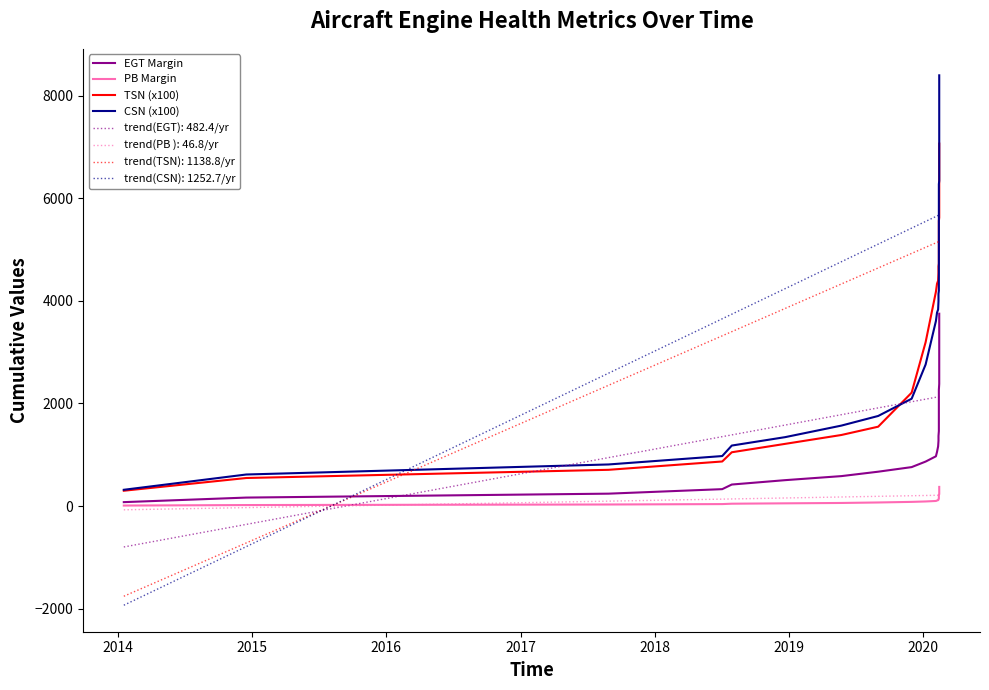

Rank the series at 2015 from highest to lowest value.

CSN (x100), TSN (x100), EGT Margin, PB Margin